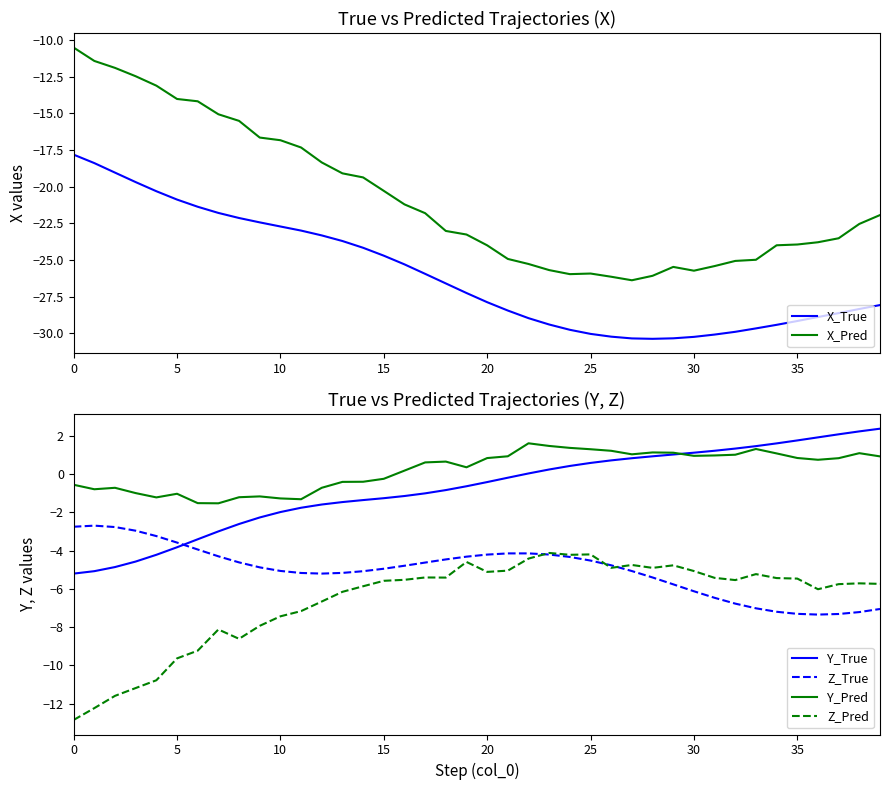

True or false: Z_Pred and Y_True intersect in this chart.

False